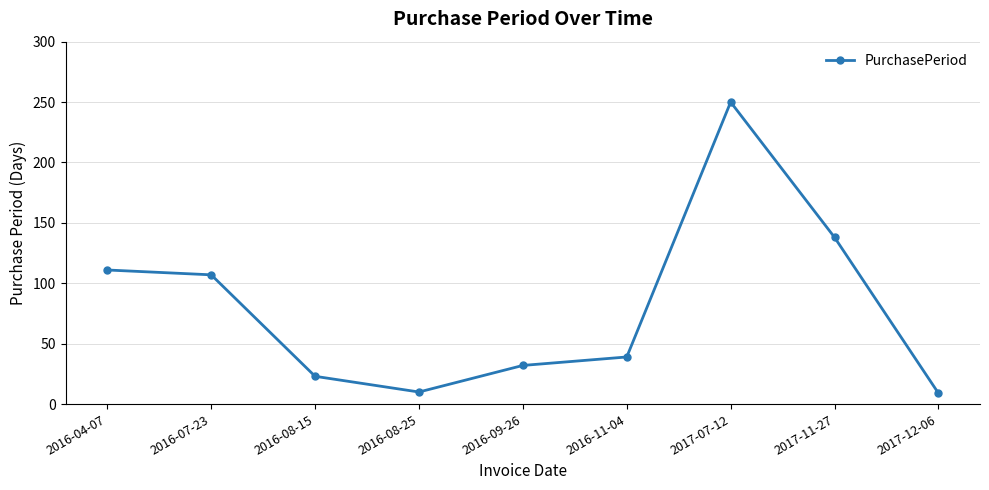

What is the minimum value shown in the chart?

9